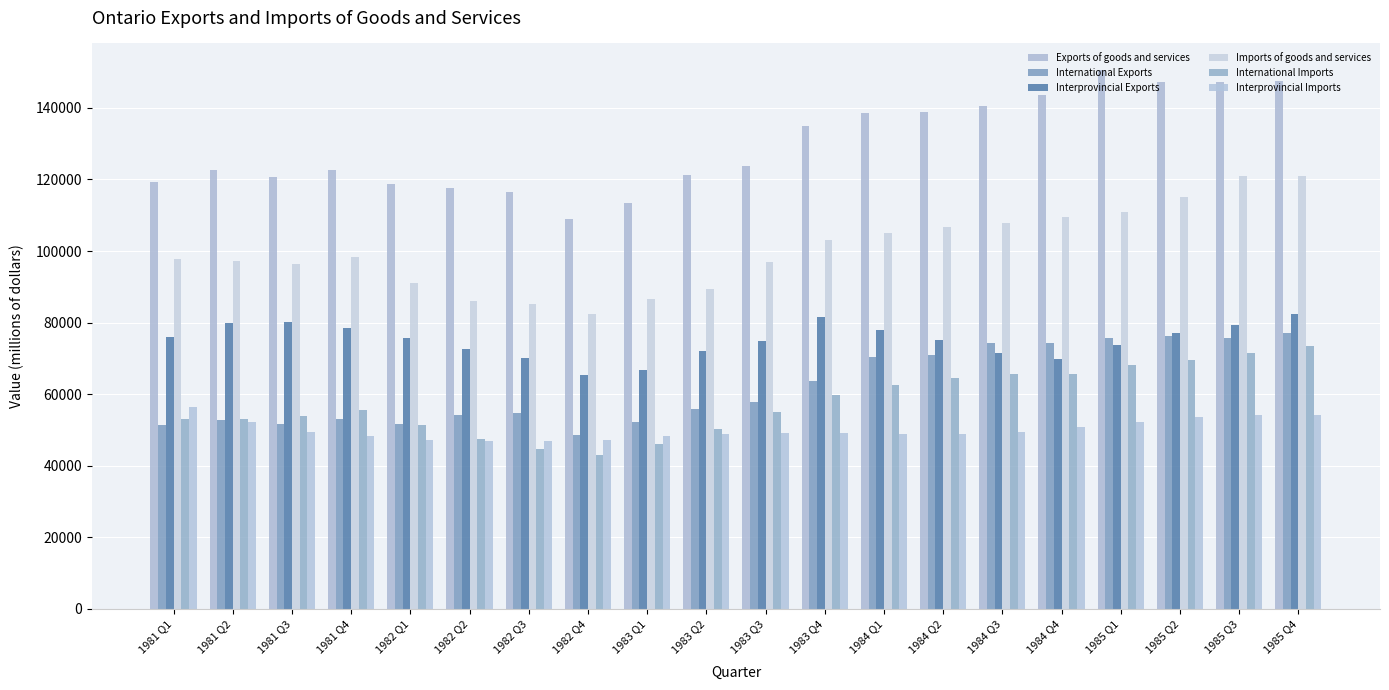

True or false: International Imports has a value of 71358 at 1985 Q3.

True